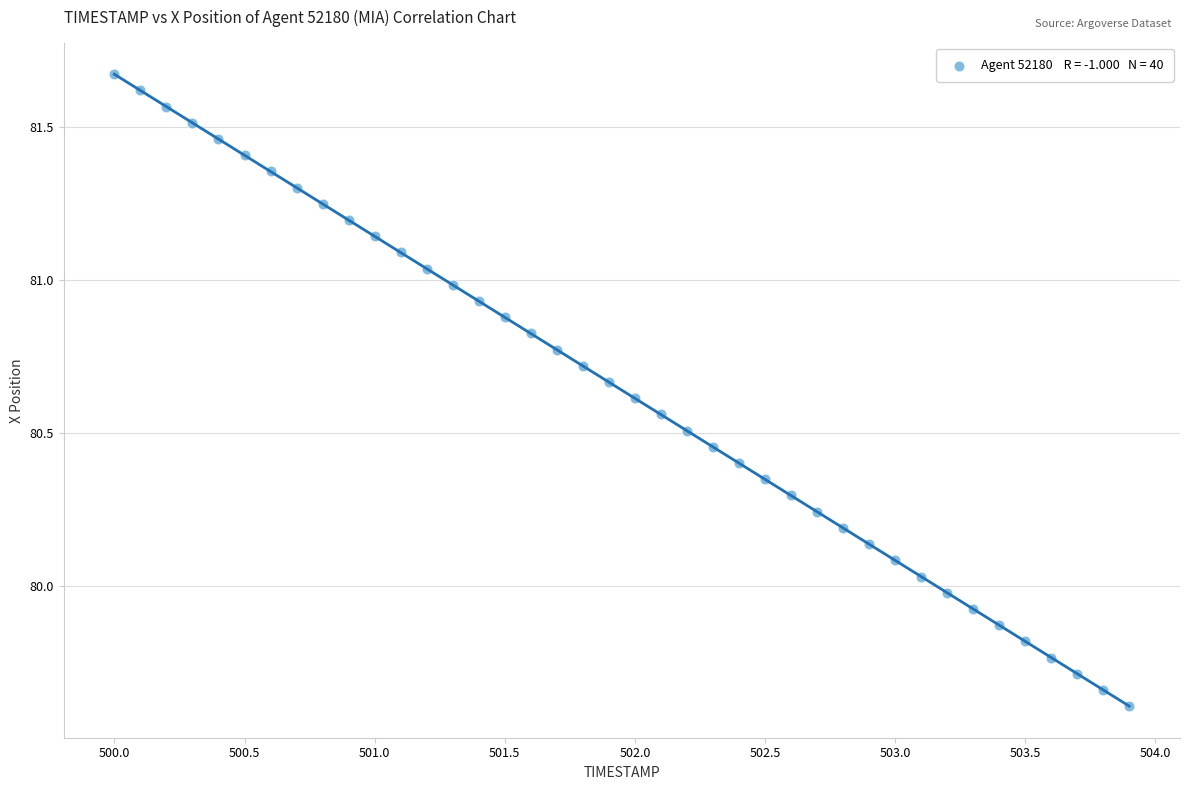

What is the range of X values (max minus min)?

3.9